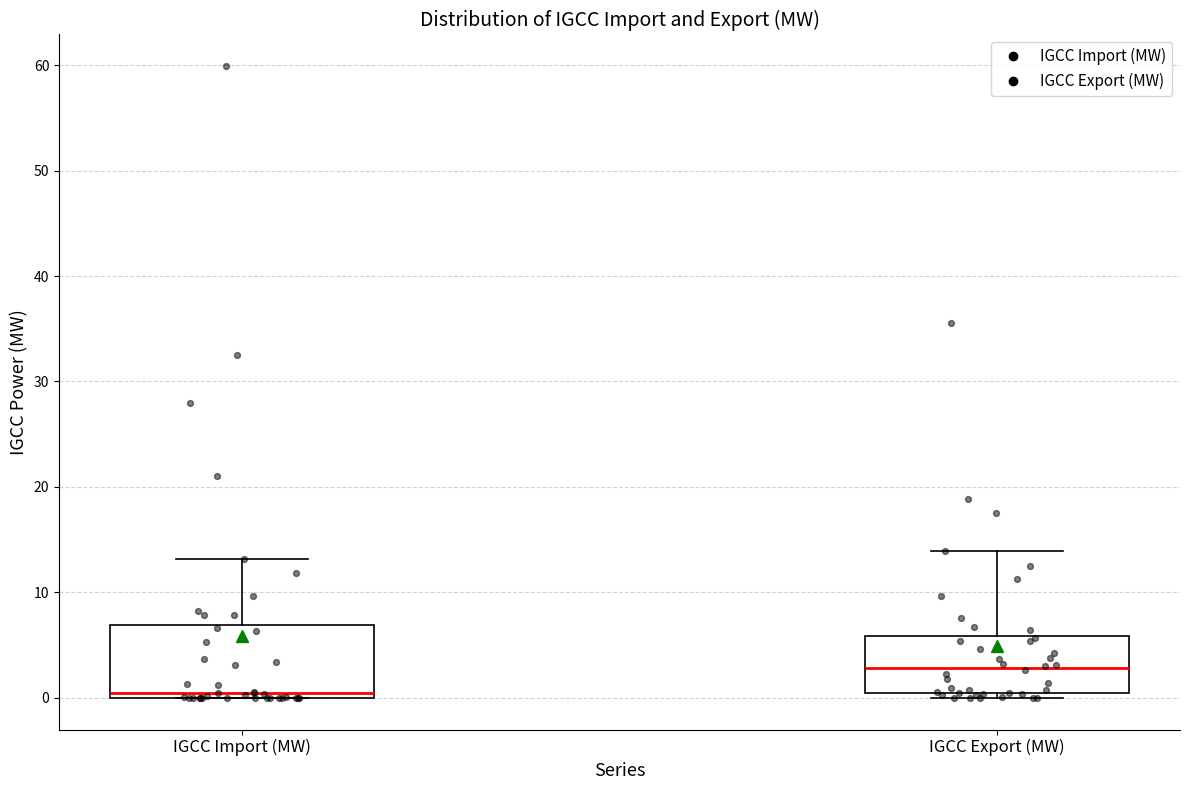

Which box's median line is the lowest?

IGCC Import (MW)